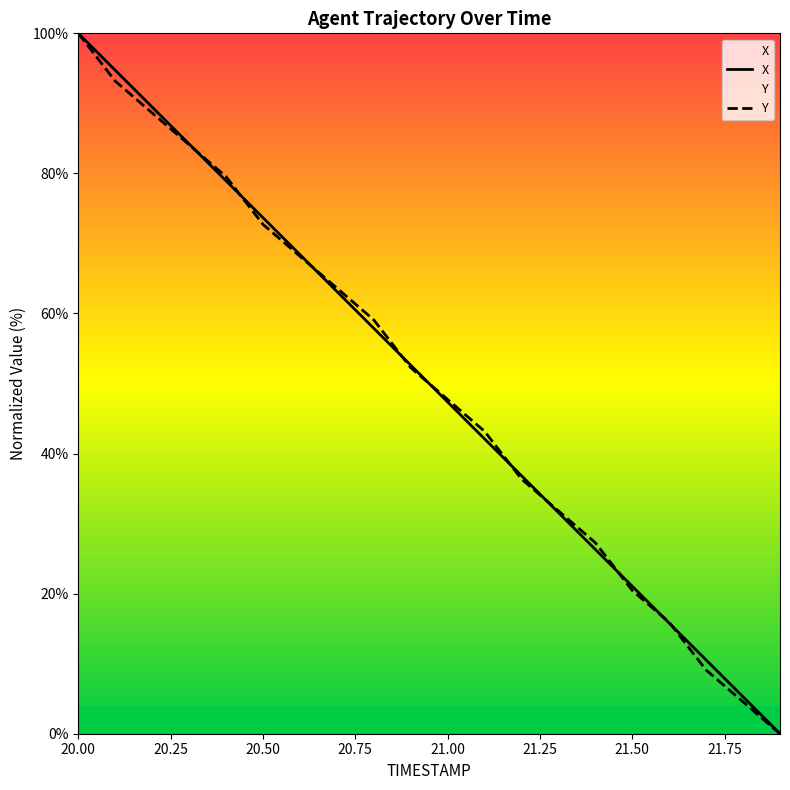

How many lines are shown in the chart?

2